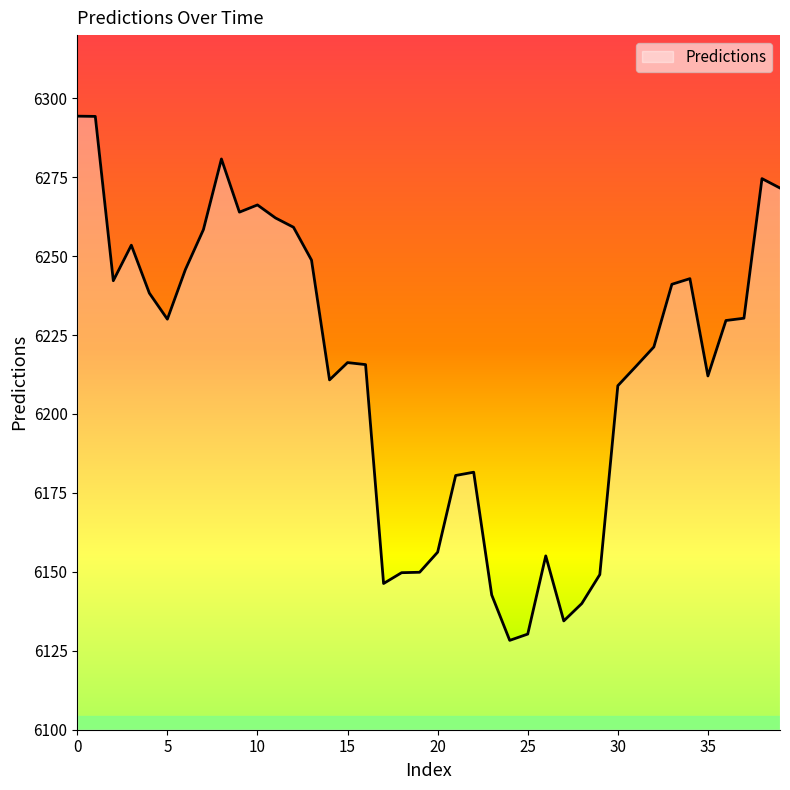

What is the difference between the second highest and second lowest values?

164.0